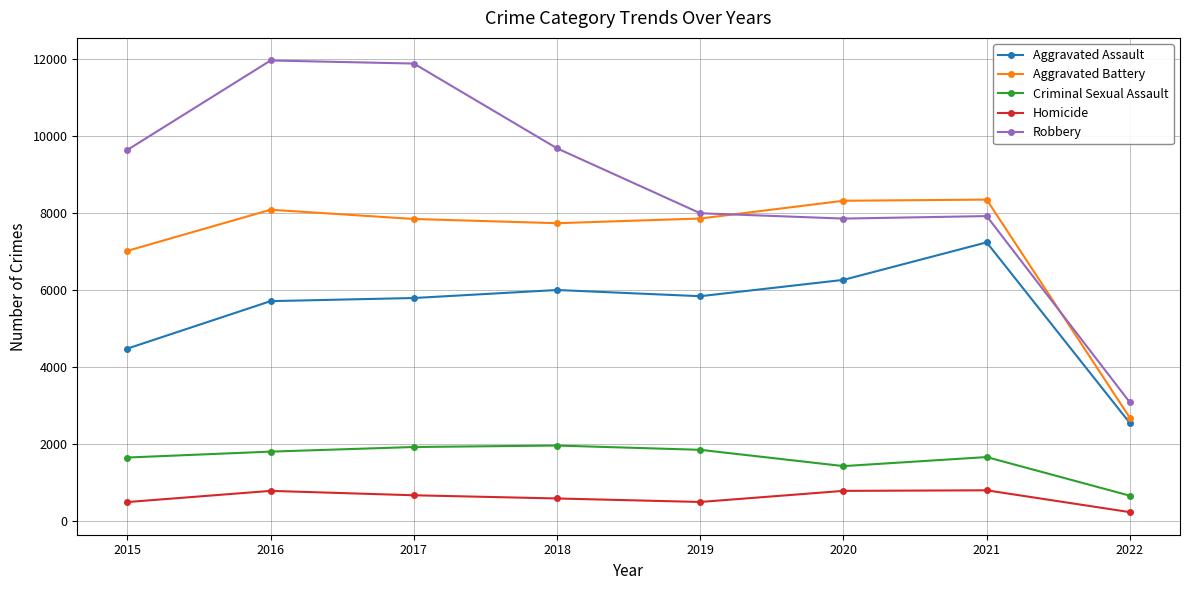

Between 2017 and 2021, which series saw the biggest shift?

Robbery